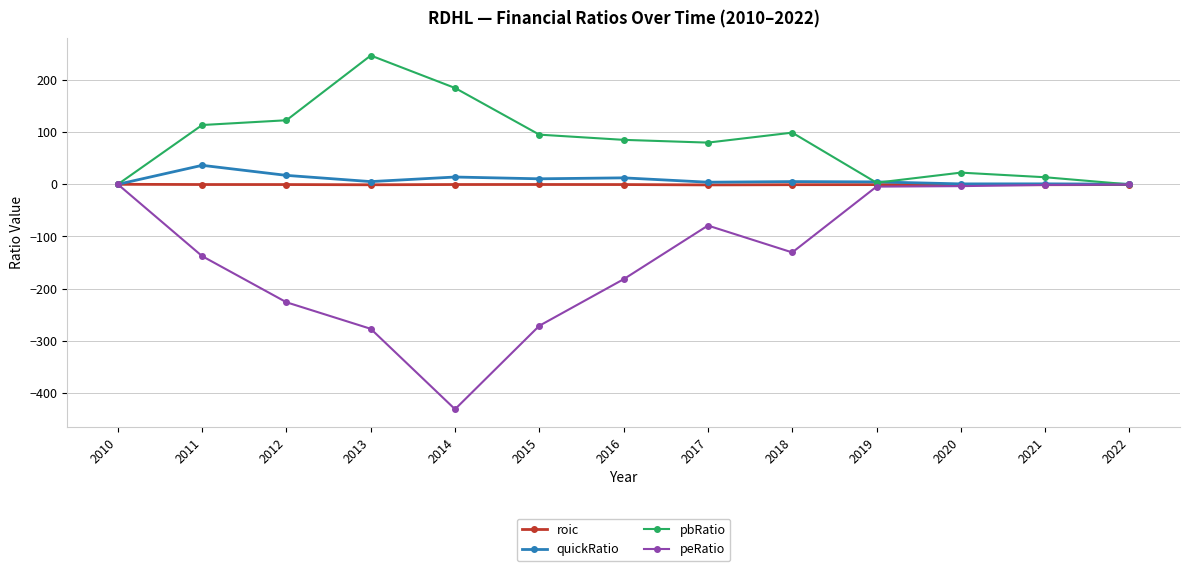

In pbRatio, how many points are lower than both neighbors (excluding endpoints)?

2